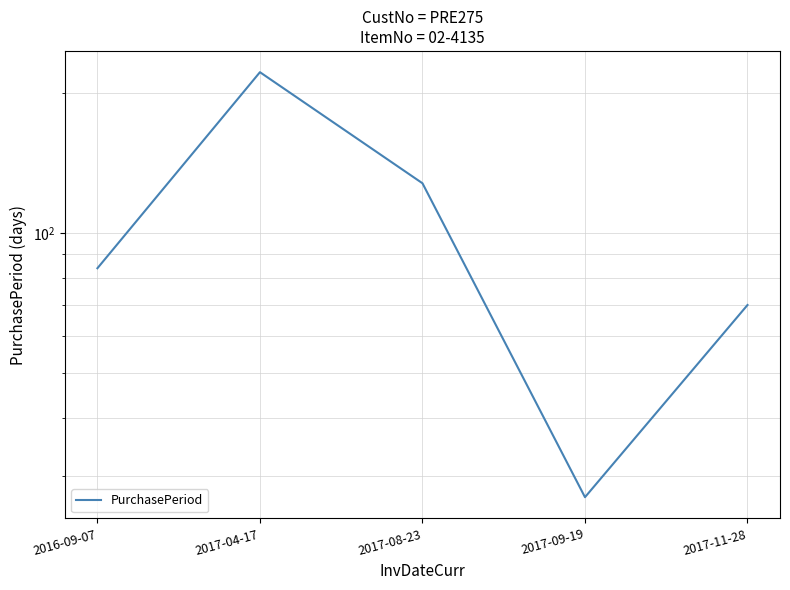

Which category has the highest value across all series?

2017-04-17